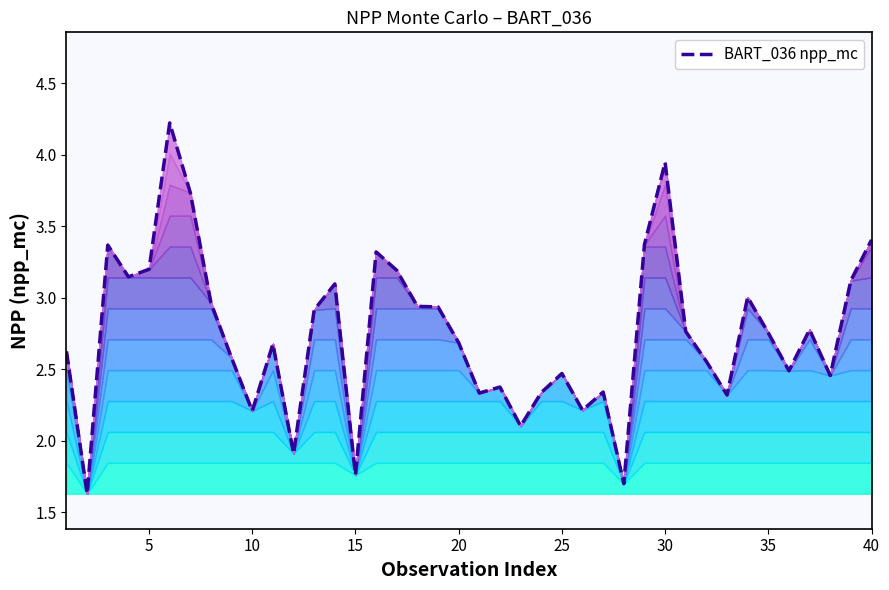

What is the highest value of the BART_036 npp_mc series?

4.2